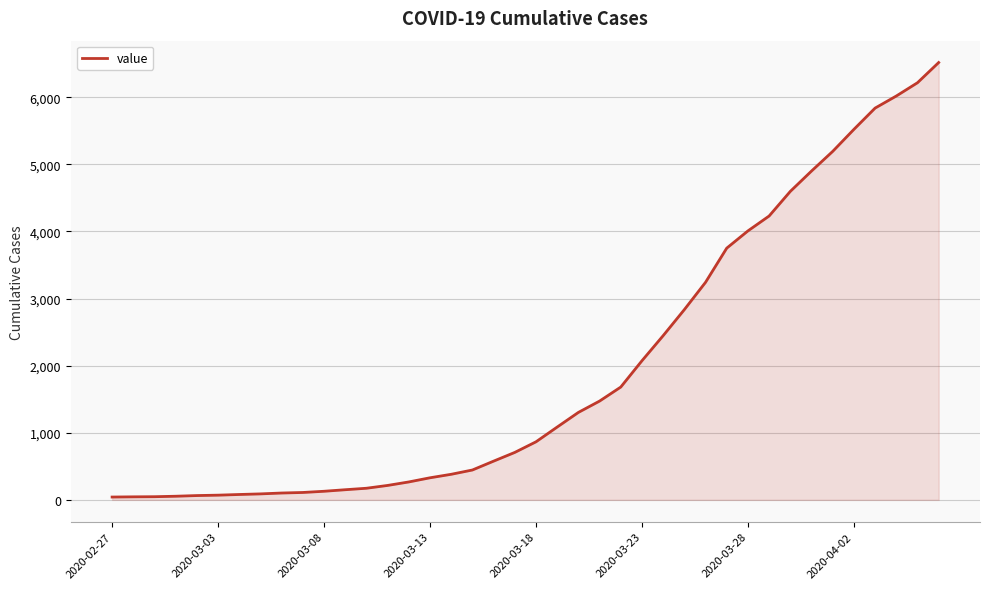

What is the difference between the maximum and minimum values?

6475